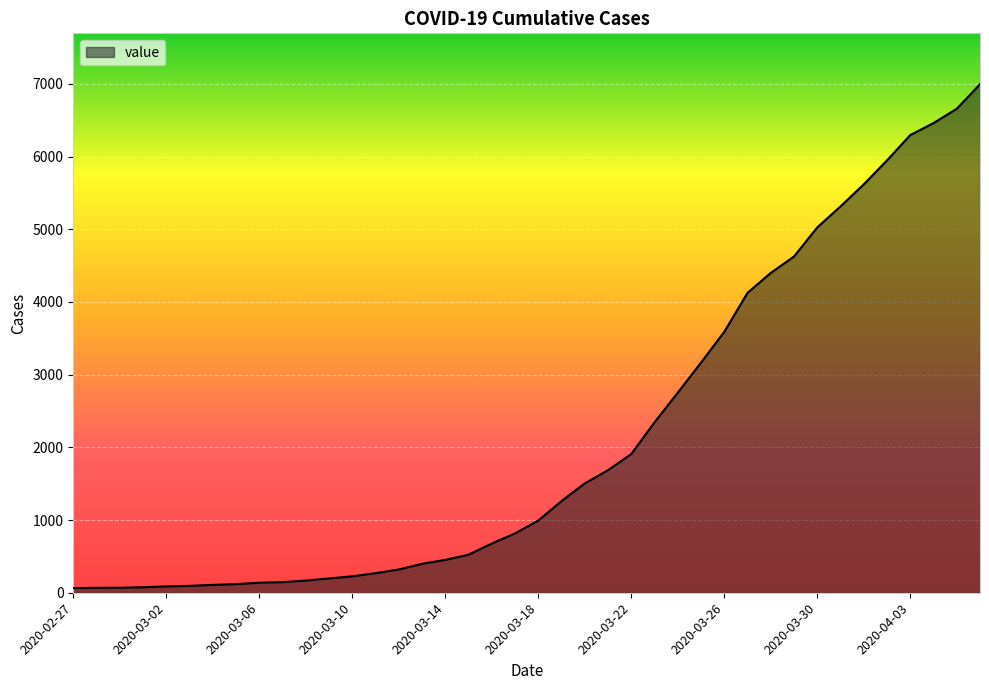

What is the maximum value shown in the chart?

6995